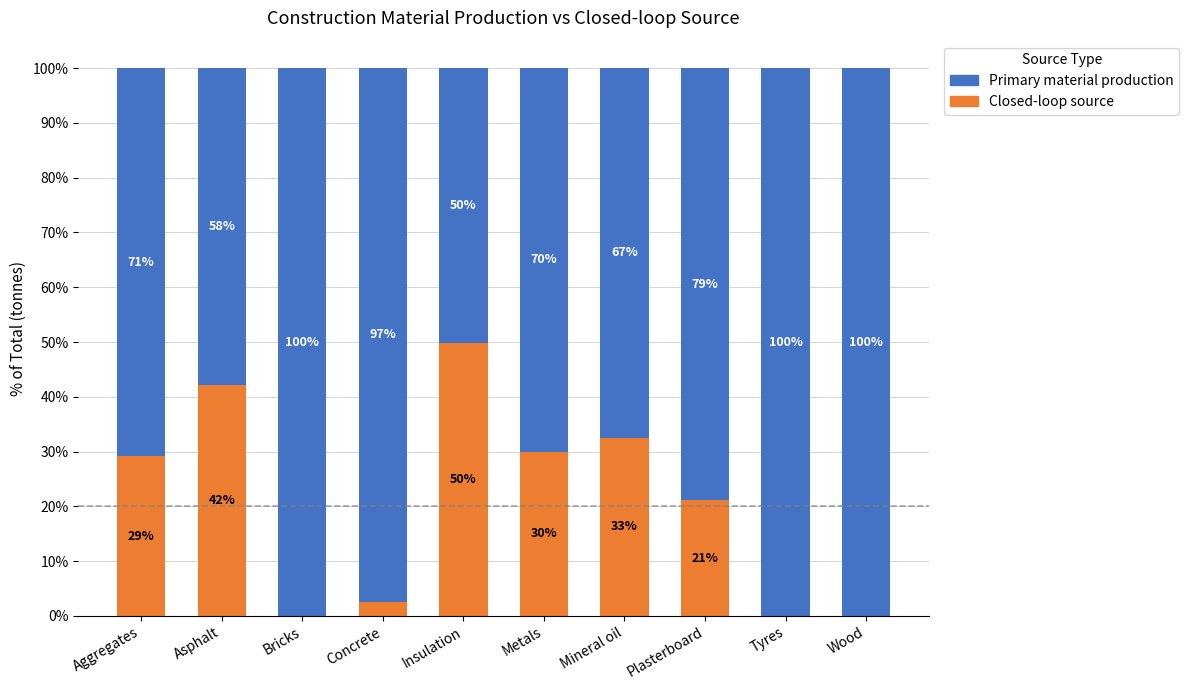

Which category has the highest value in the Closed-loop source series?

Insulation